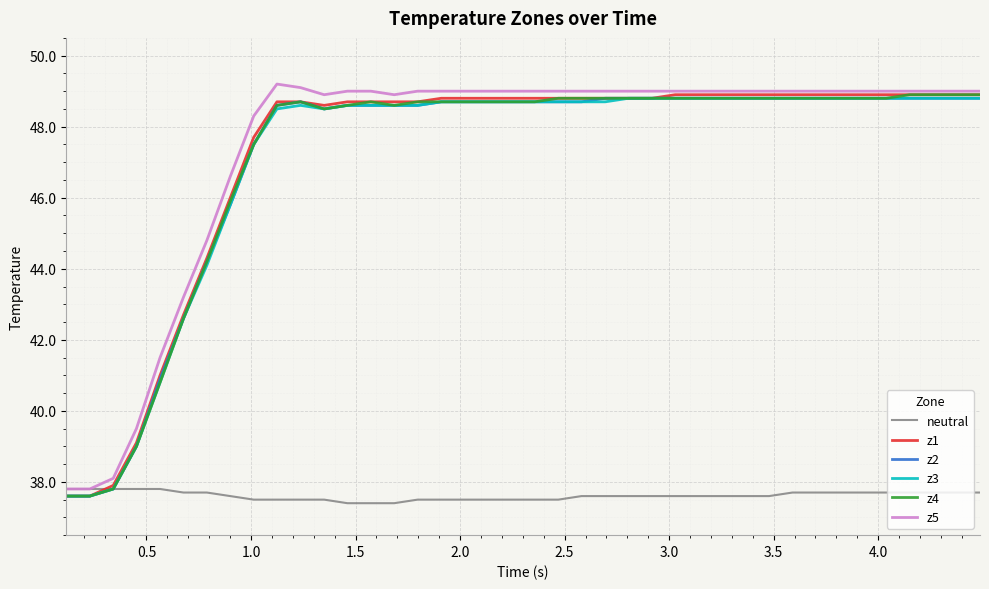

How many values in the z3 series exceed 48?

31